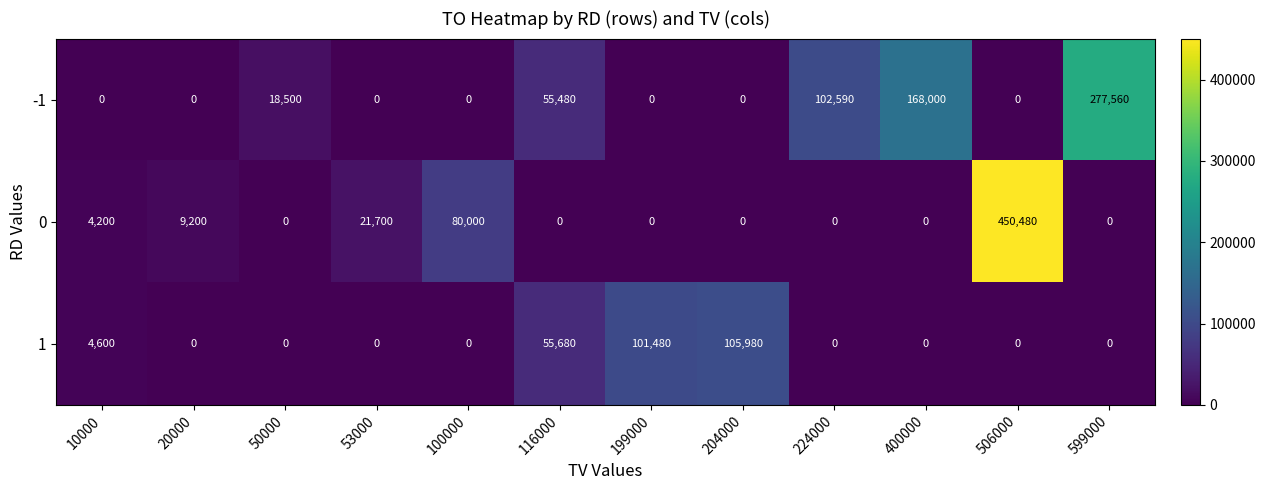

At which category does the chart reach its peak across all series?

506000